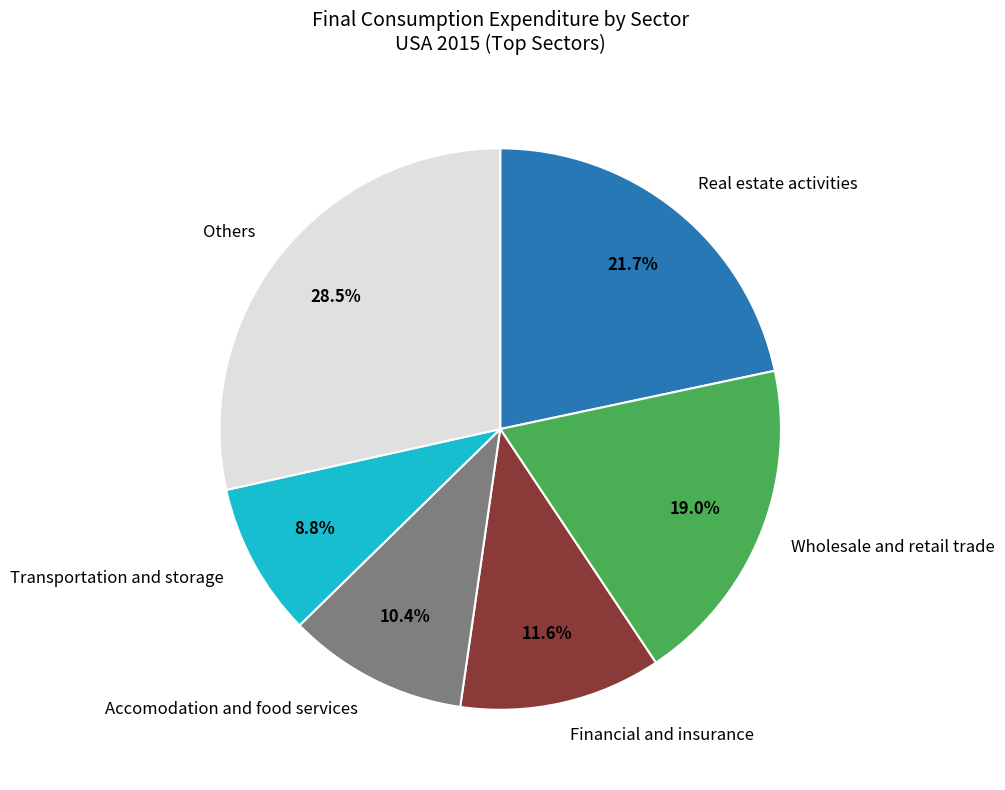

What is the largest slice in the pie chart?

Others